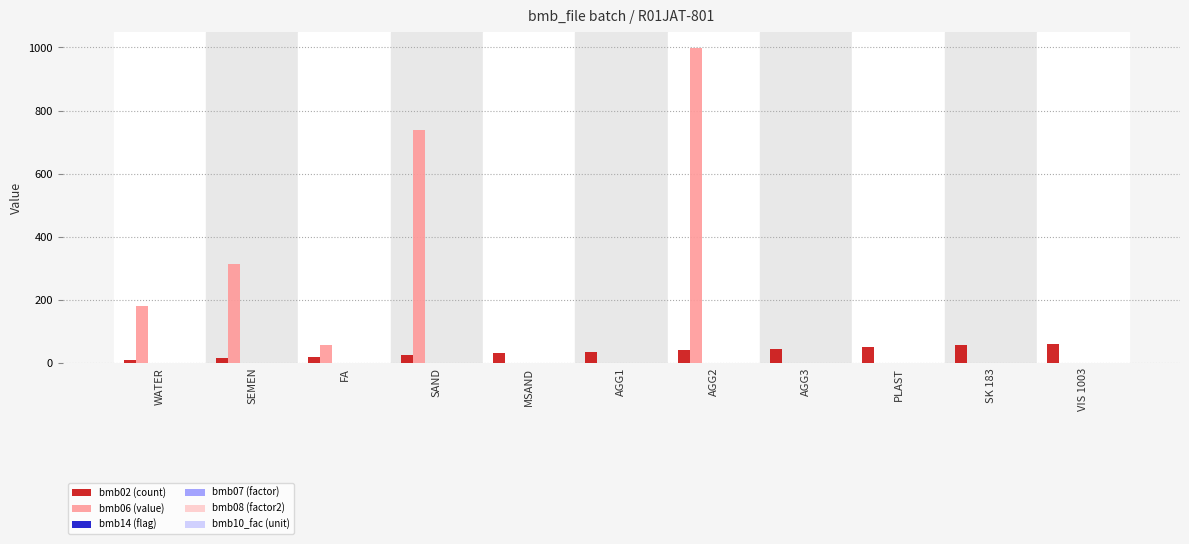

Which series has the largest total across all categories?

bmb06 (value)